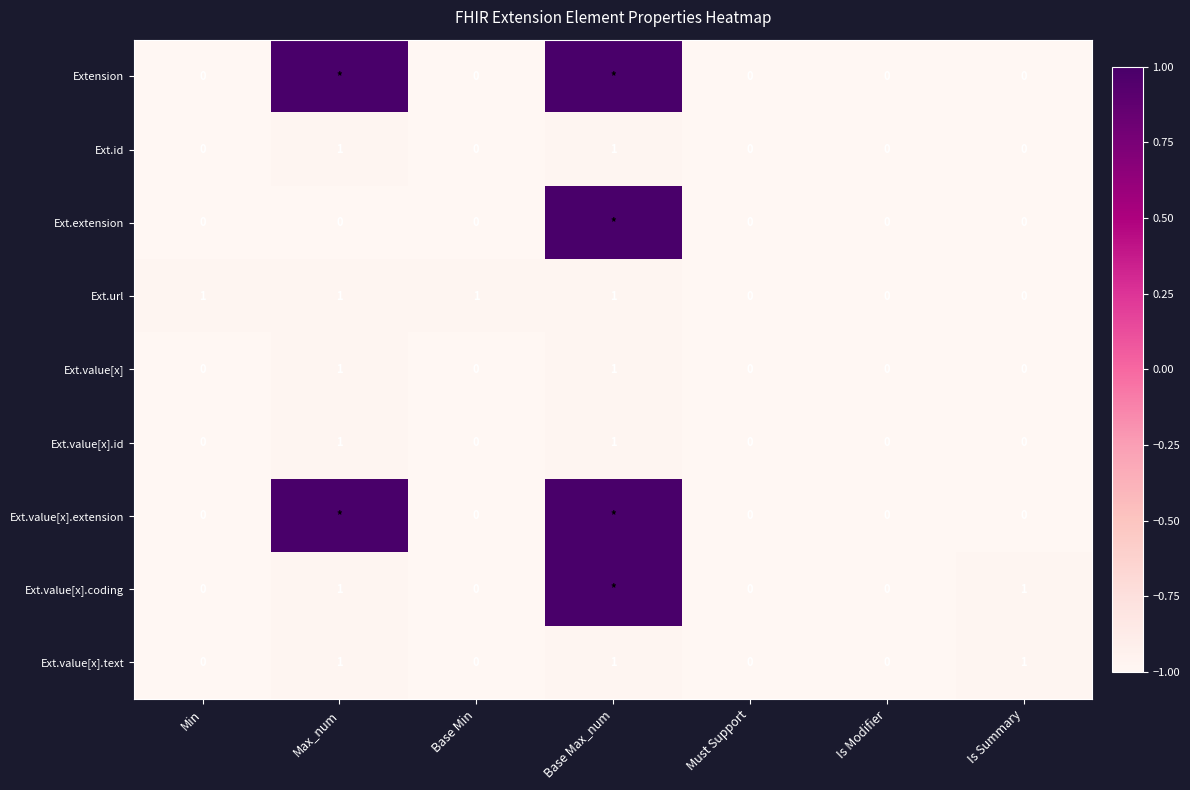

True or false: Ext.value[x].text has a value of 0 at Must Support.

True